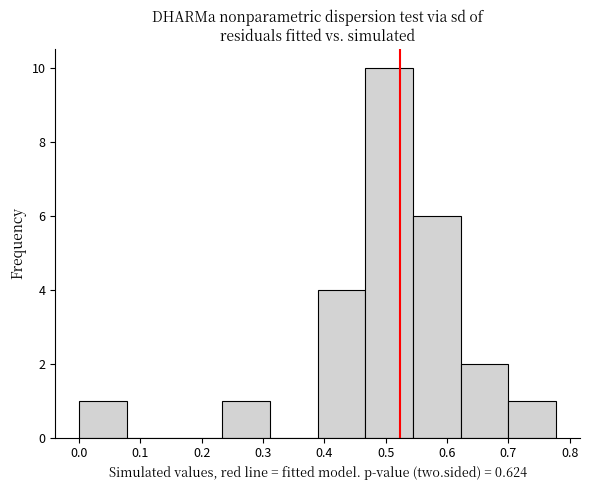

Reading left to right, transcribe this chart: for each bar, give the range it covers on the x-axis and its height. Neither the bar edges nor the heights are printed on the chart, so give them approximately, as read against the axes.

0.00 to 0.08: 1
0.08 to 0.16: 0
0.16 to 0.23: 0
0.23 to 0.31: 1
0.31 to 0.39: 0
0.39 to 0.47: 4
0.47 to 0.54: 10
0.54 to 0.62: 6
0.62 to 0.70: 2
0.70 to 0.78: 1